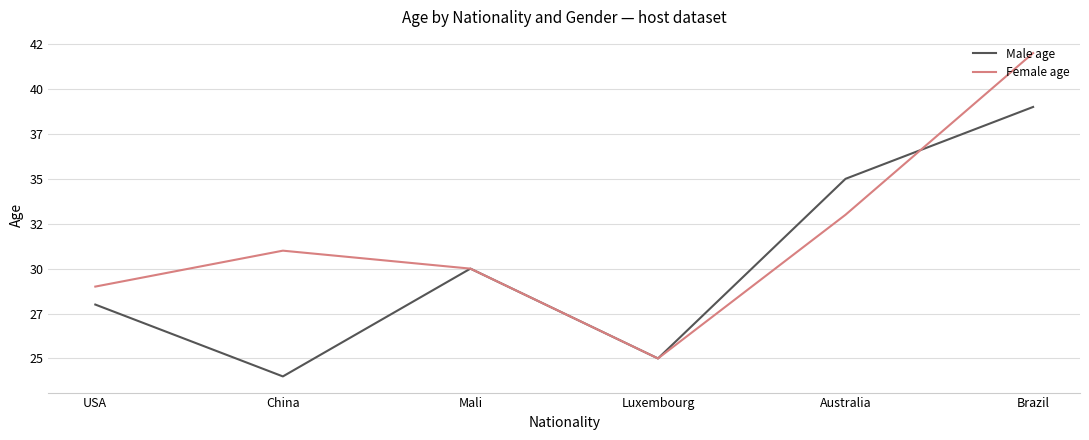

What are all the series names shown in the legend?

Male age, Female age